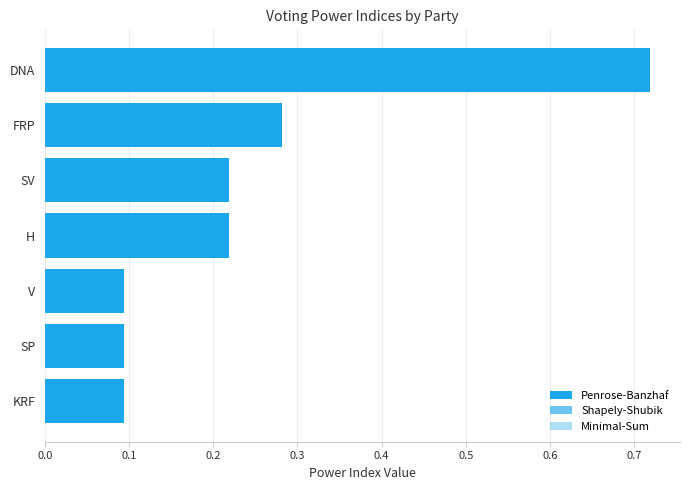

Between DNA and FRP, which is larger?

DNA